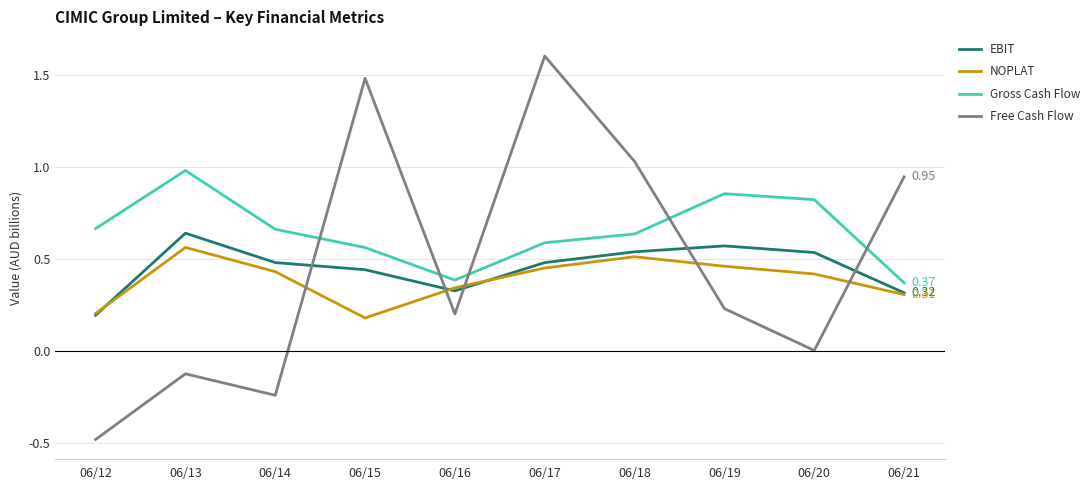

Where is the first local maximum for Gross Cash Flow?

06/13